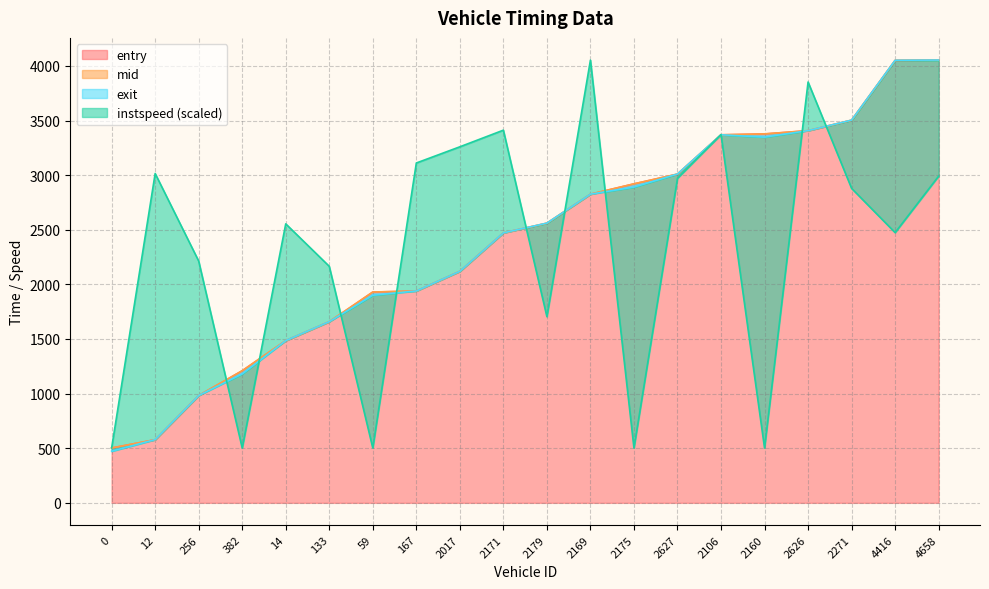

What is the approximate value of entry at 14?

1484.4